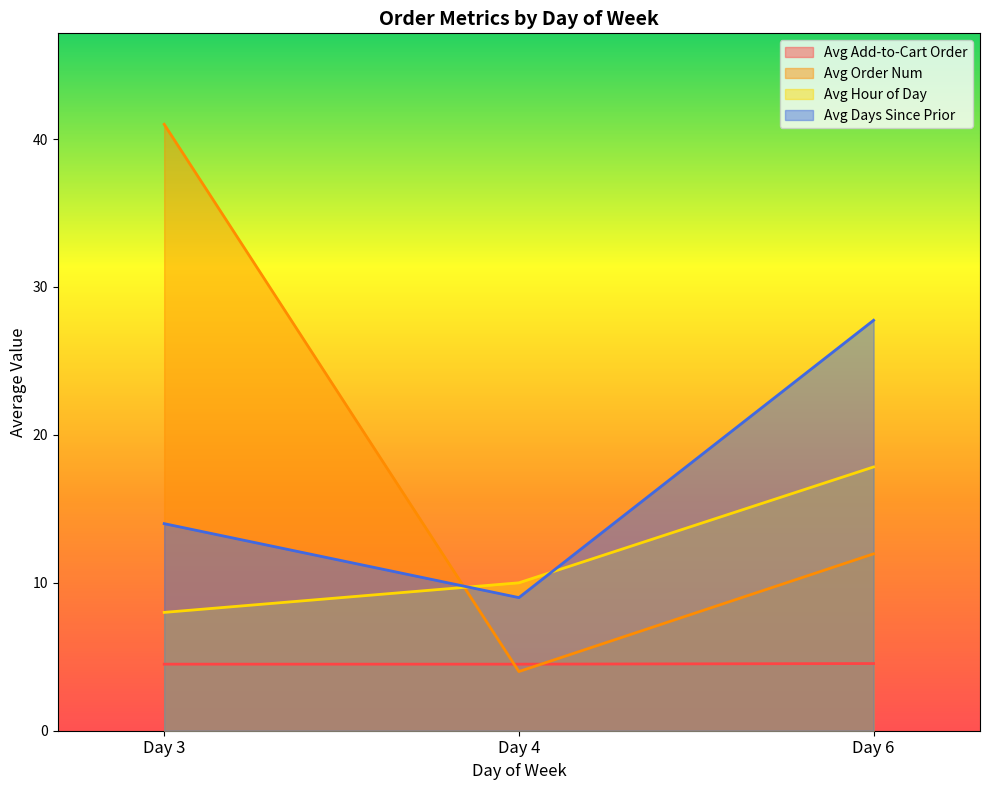

What is the lowest value of the order_num series?

4